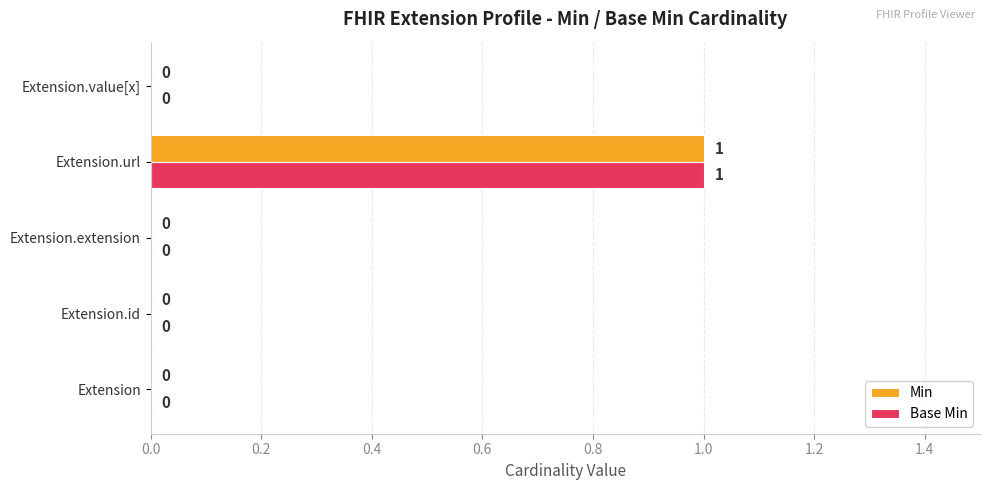

Is the value of Min at Extension.extension greater than the value of Base Min at Extension.url?

No